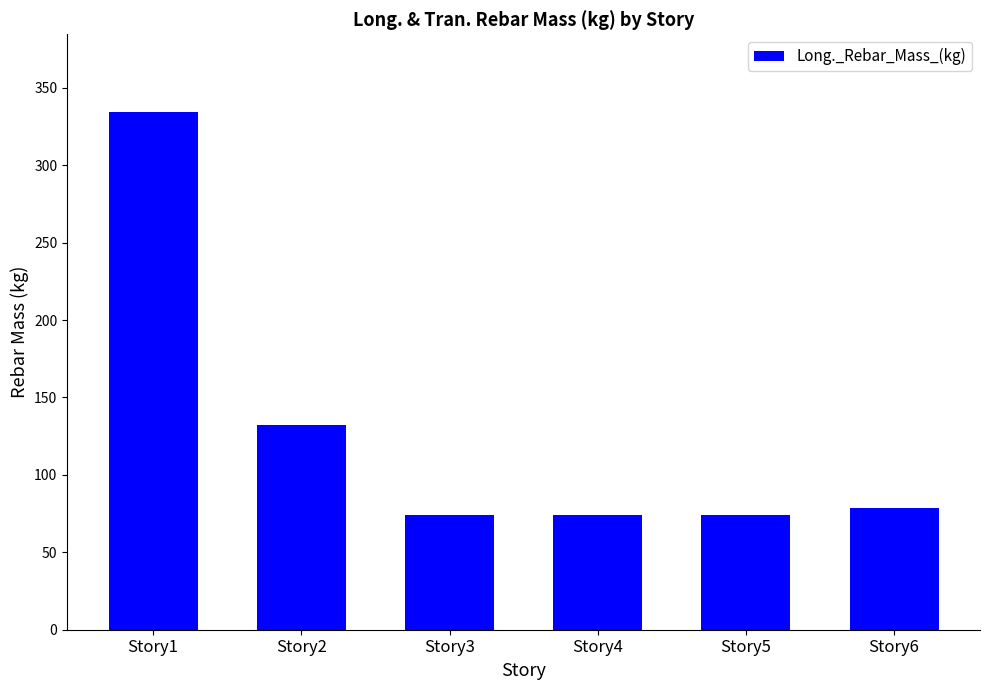

What is the value of the 5th bar from the left?

74.2